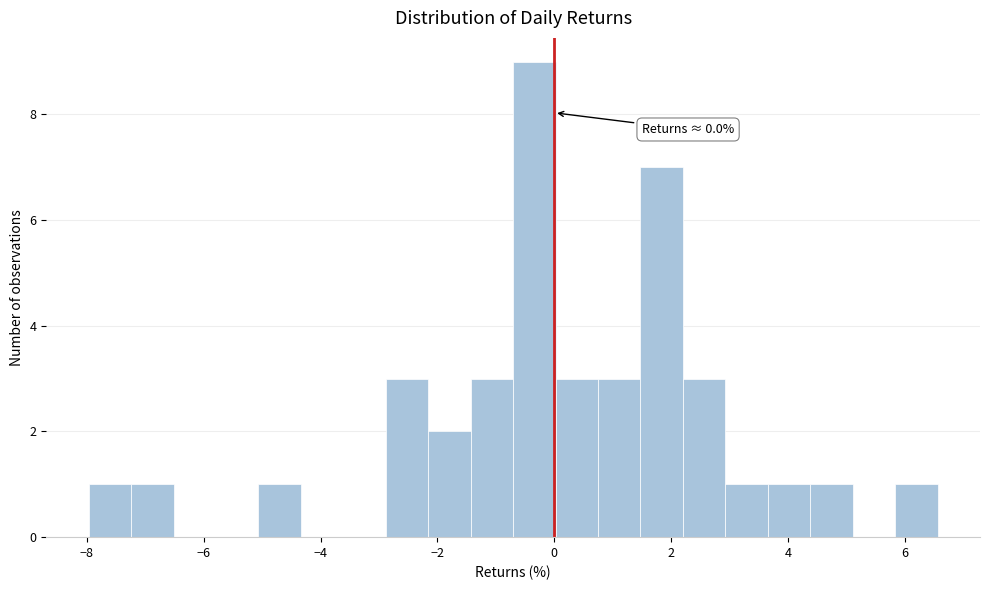

Around what value on the x-axis is the tallest bar? Give the approximate position of its centre, as read against the axis.

-0.4